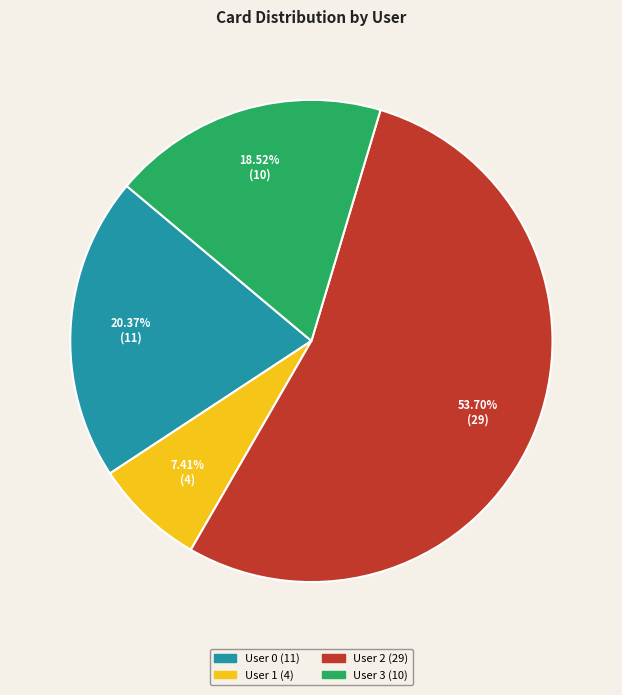

To the nearest percent, what is the difference between the User 1 and User 2 slice percentages?

46%